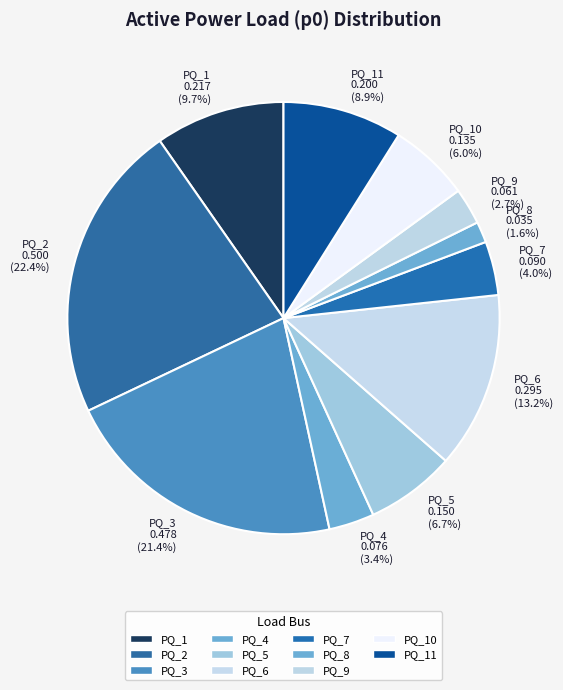

Does PQ_3 account for over 50% of the chart?

No